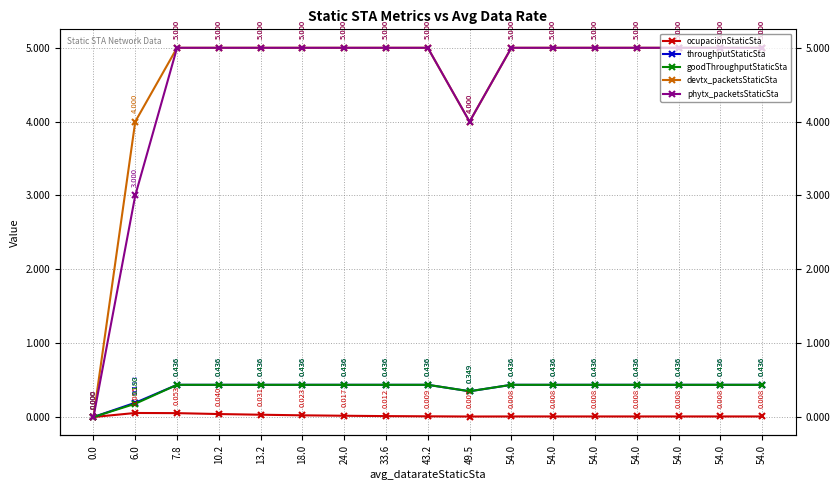

True or false: goodThroughputStaticSta and devtx_packetsStaticSta cross at least once.

False